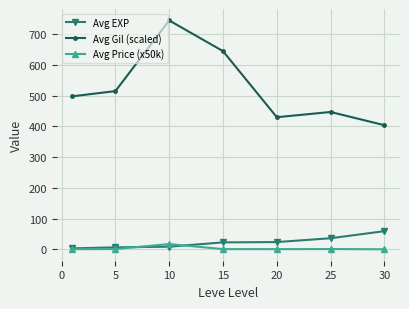

What is the maximum value shown in the chart?

745.0